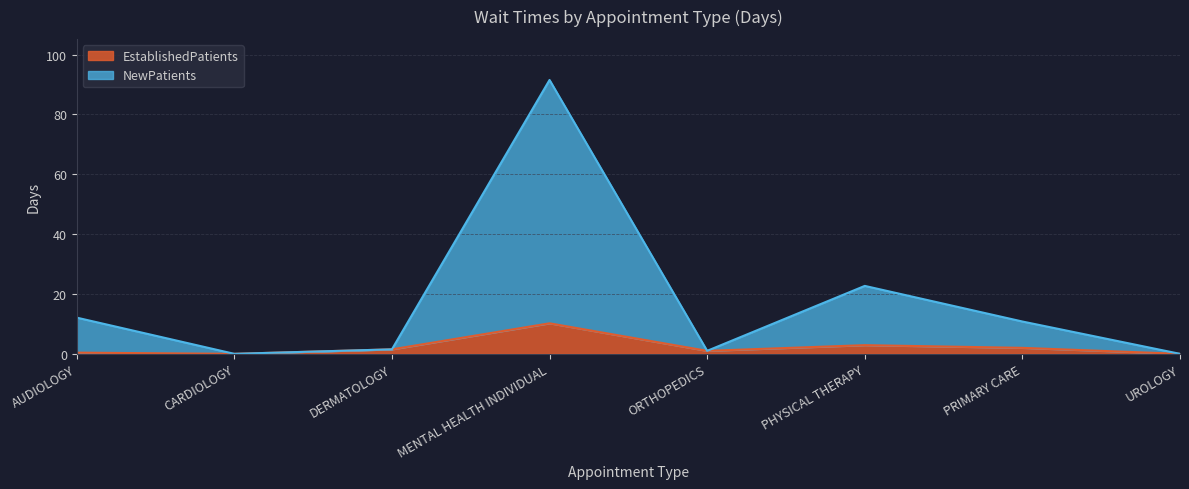

Which label corresponds to the largest value in the chart?

MENTAL HEALTH INDIVIDUAL